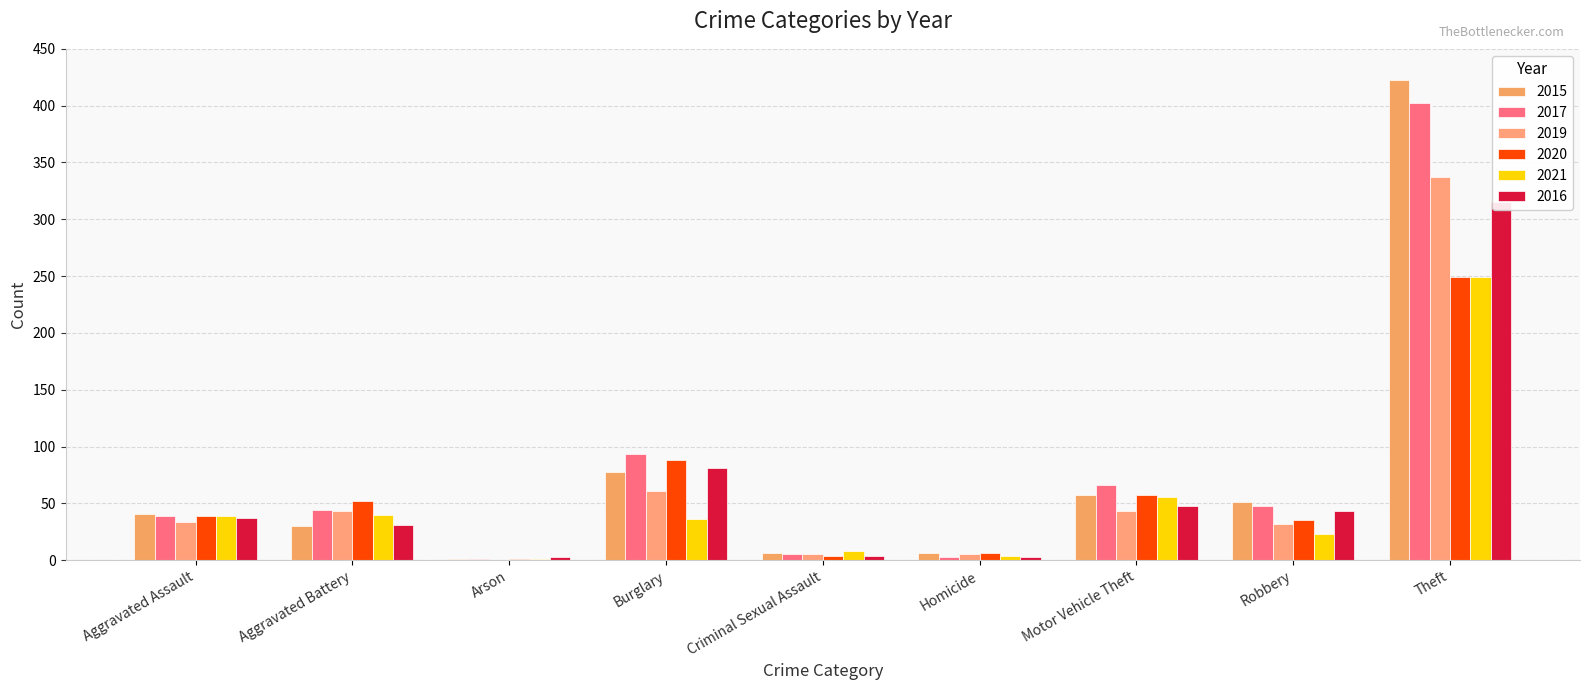

What position from the left is Aggravated Assault?

1